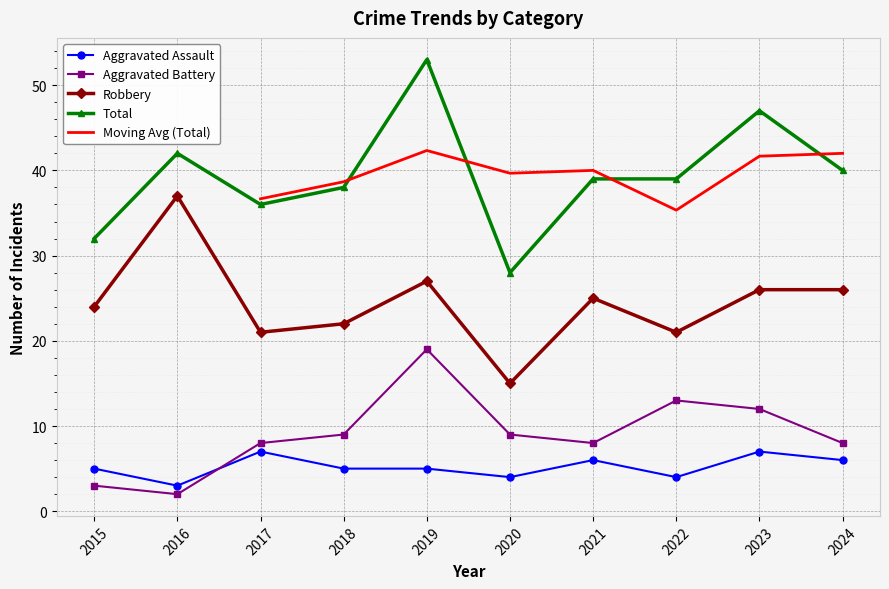

What is the greatest value displayed?

53